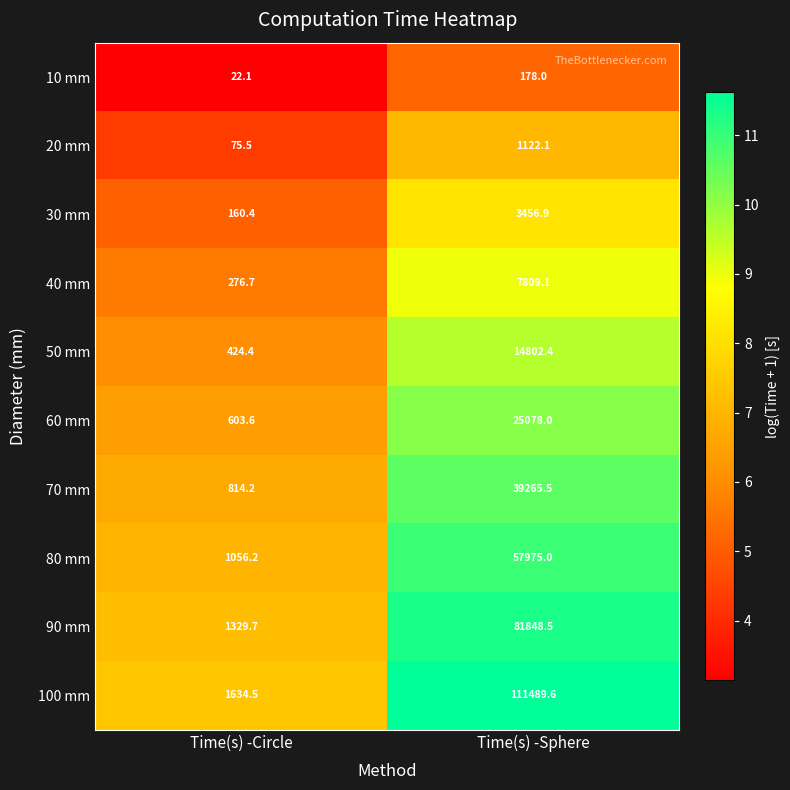

Reading left to right, list all the values displayed in this chart.

10 mm: 22.1	178.0
20 mm: 75.5	1122.1
30 mm: 160.4	3456.9
40 mm: 276.7	7809.1
50 mm: 424.4	14802.4
60 mm: 603.6	25078.0
70 mm: 814.2	39265.5
80 mm: 1056.2	57975.0
90 mm: 1329.7	81848.5
100 mm: 1634.5	111489.6